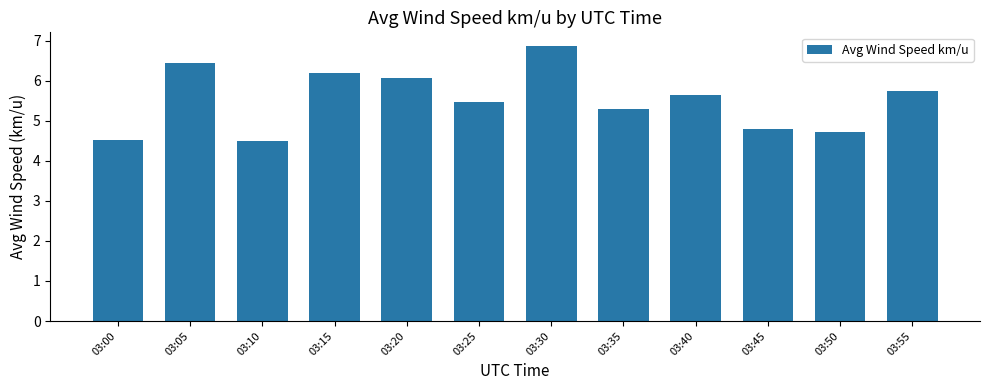

Approximately how many times larger is the value at 03:25 compared to 03:30?

0.8